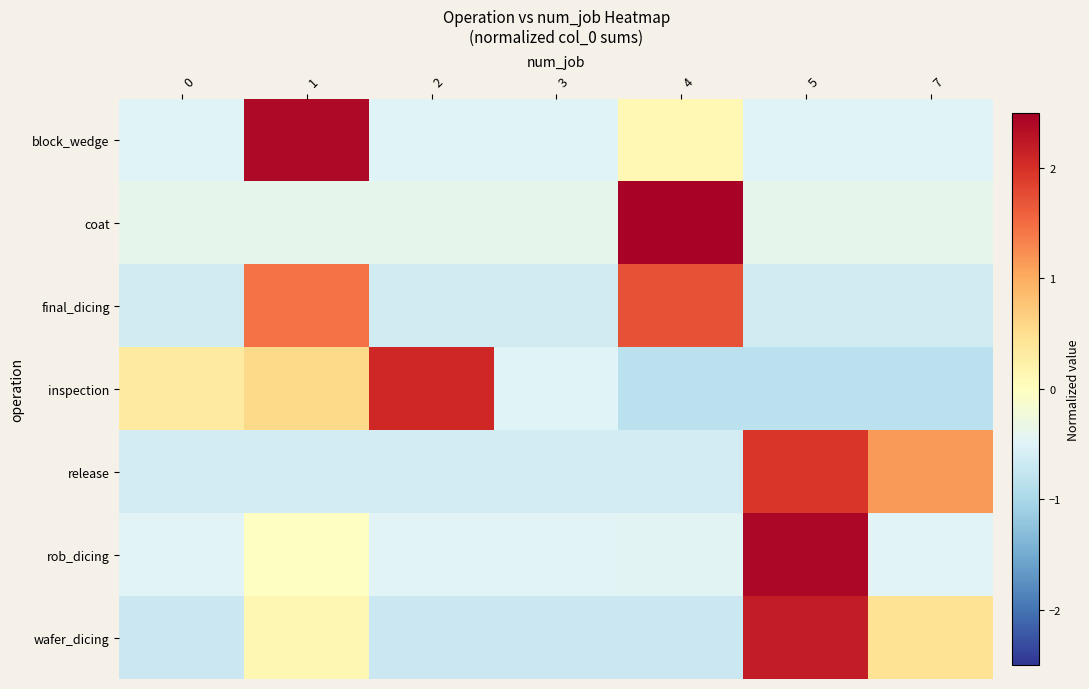

Reading right to left, extract all data points from this chart.

block_wedge: 7=-0.5	5=-0.5	4=0.1	3=-0.5	2=-0.5	1=2.4	0=-0.5
coat: 7=-0.4	5=-0.4	4=2.4	3=-0.4	2=-0.4	1=-0.4	0=-0.4
final_dicing: 7=-0.6	5=-0.6	4=1.7	3=-0.6	2=-0.6	1=1.5	0=-0.6
inspection: 7=-0.8	5=-0.8	4=-0.8	3=-0.5	2=2.1	1=0.6	0=0.3
release: 7=1.1	5=2.0	4=-0.6	3=-0.6	2=-0.6	1=-0.6	0=-0.6
rob_dicing: 7=-0.5	5=2.4	4=-0.5	3=-0.5	2=-0.5	1=-0.0	0=-0.5
wafer_dicing: 7=0.4	5=2.2	4=-0.7	3=-0.7	2=-0.7	1=0.1	0=-0.7